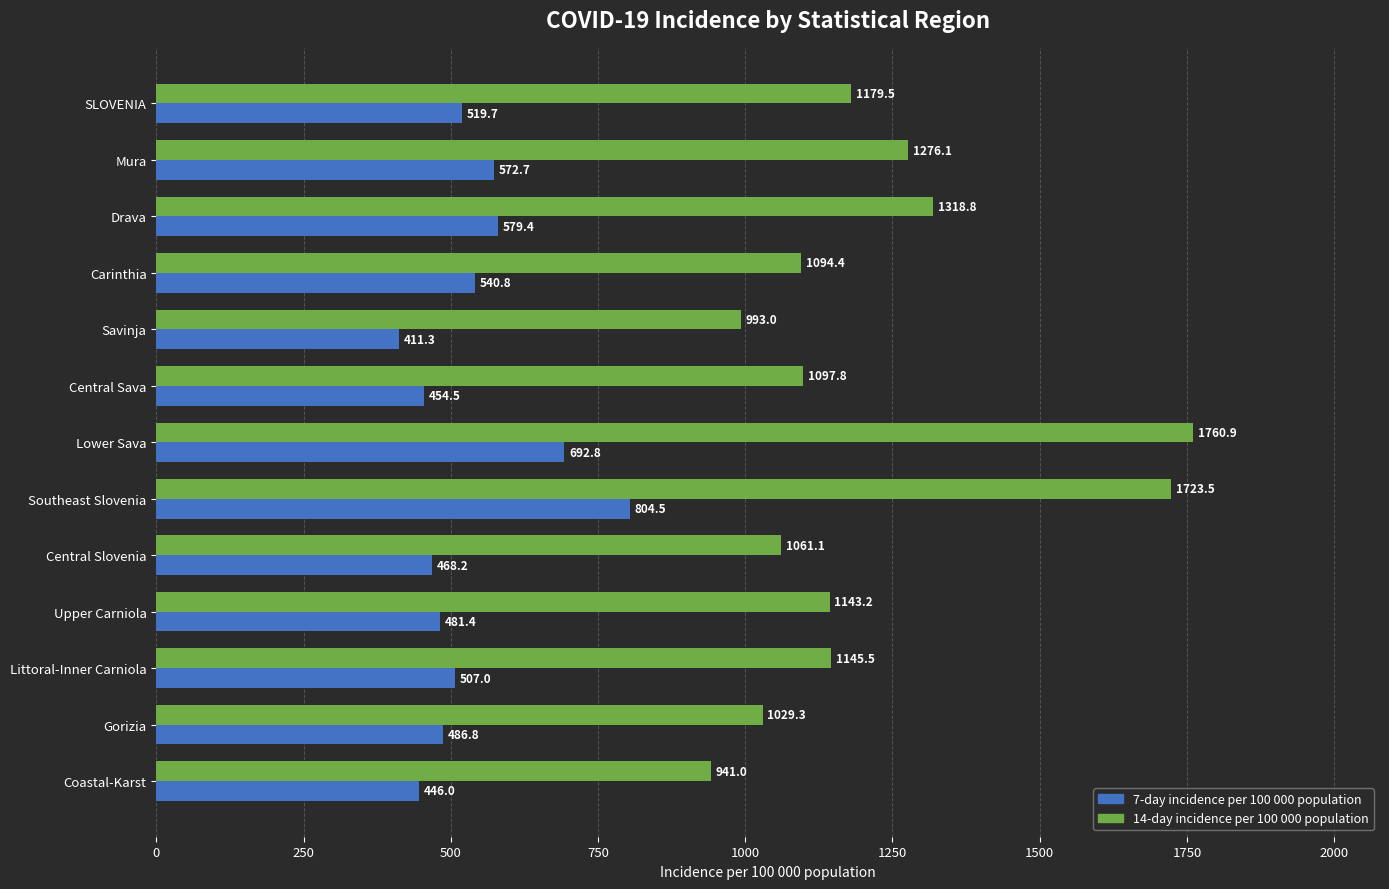

At which category is the sum across all series the highest?

Southeast Slovenia